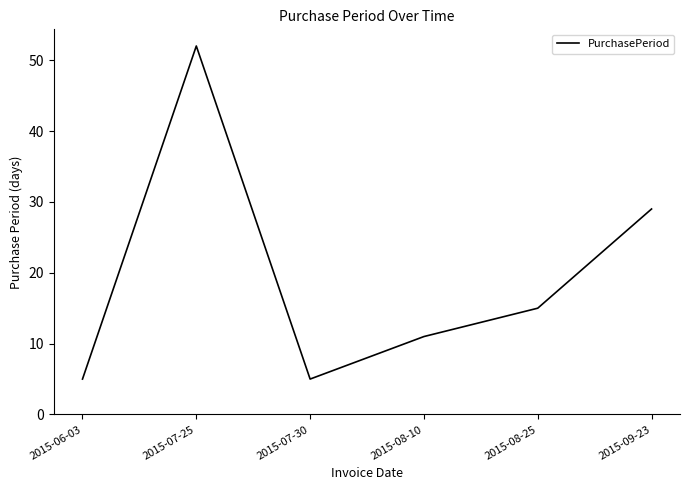

What is the ratio of the value at 2015-09-23 to the value at 2015-07-25?

0.6